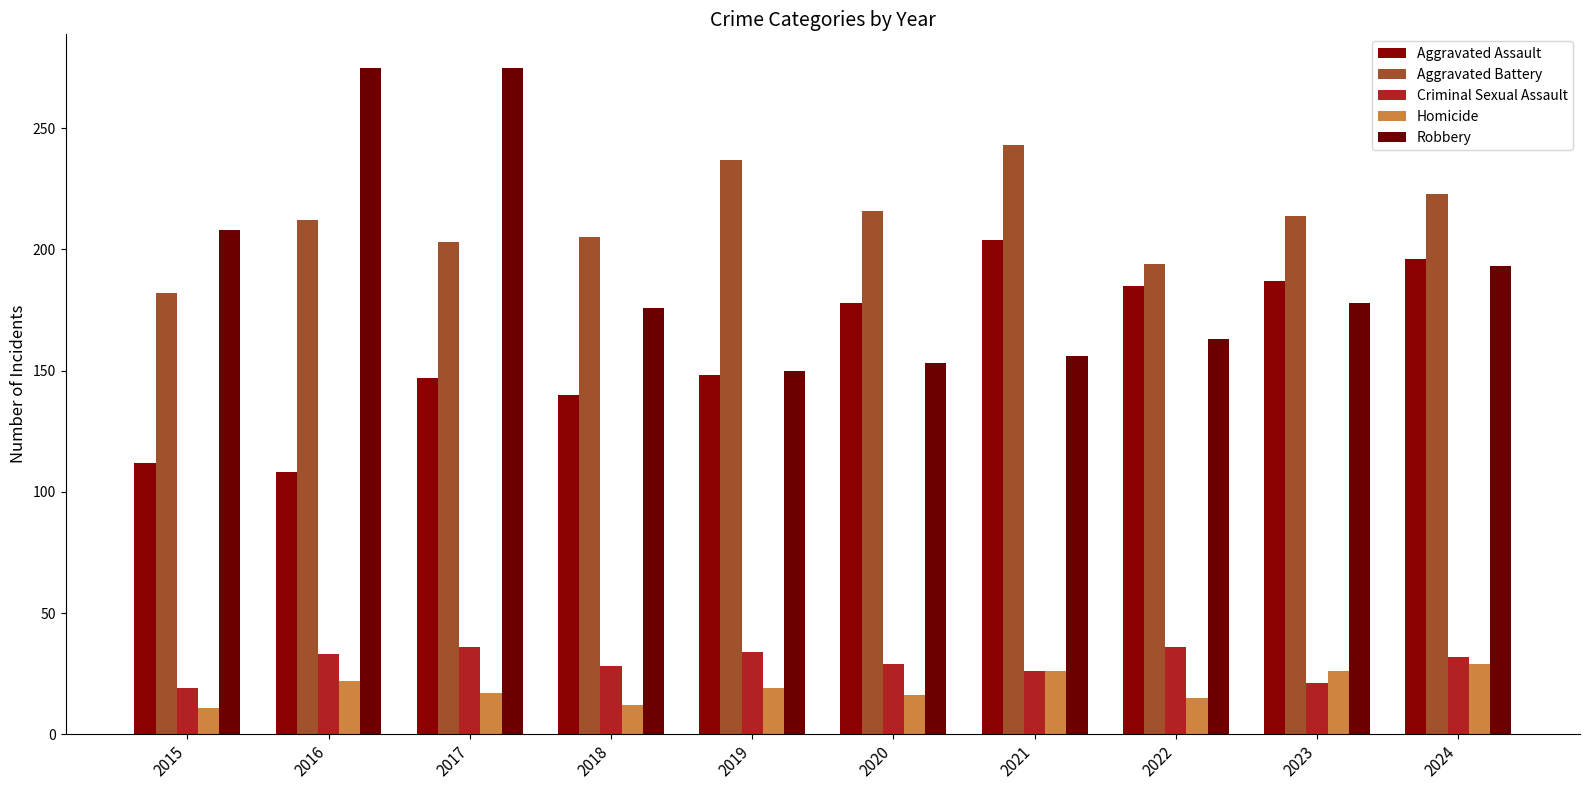

How many bars are there in total?

50